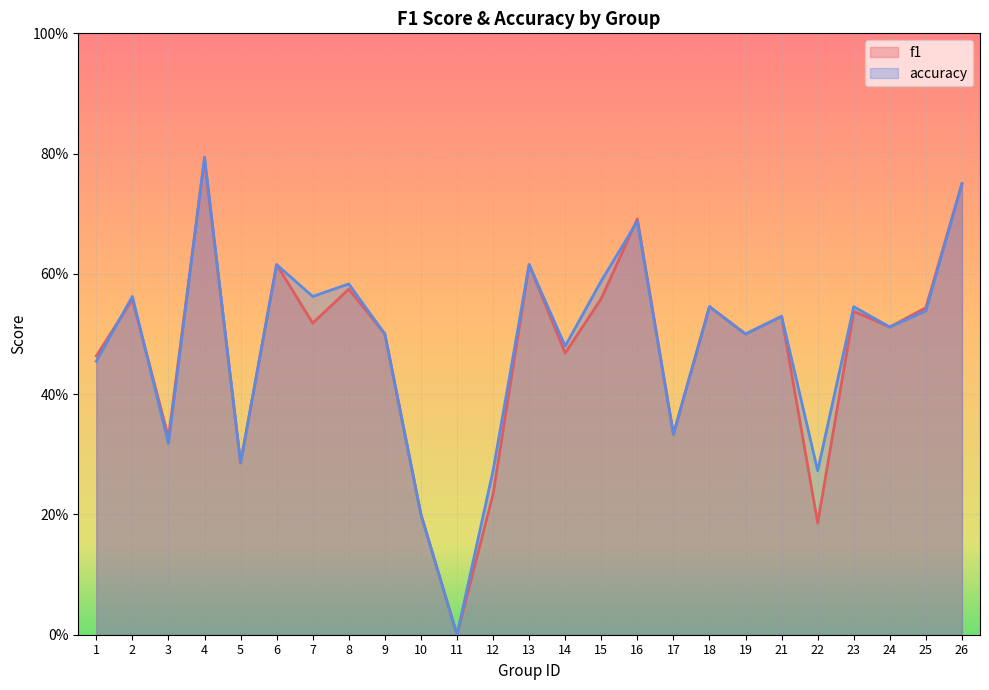

True or false: f1 and accuracy intersect in this chart.

True